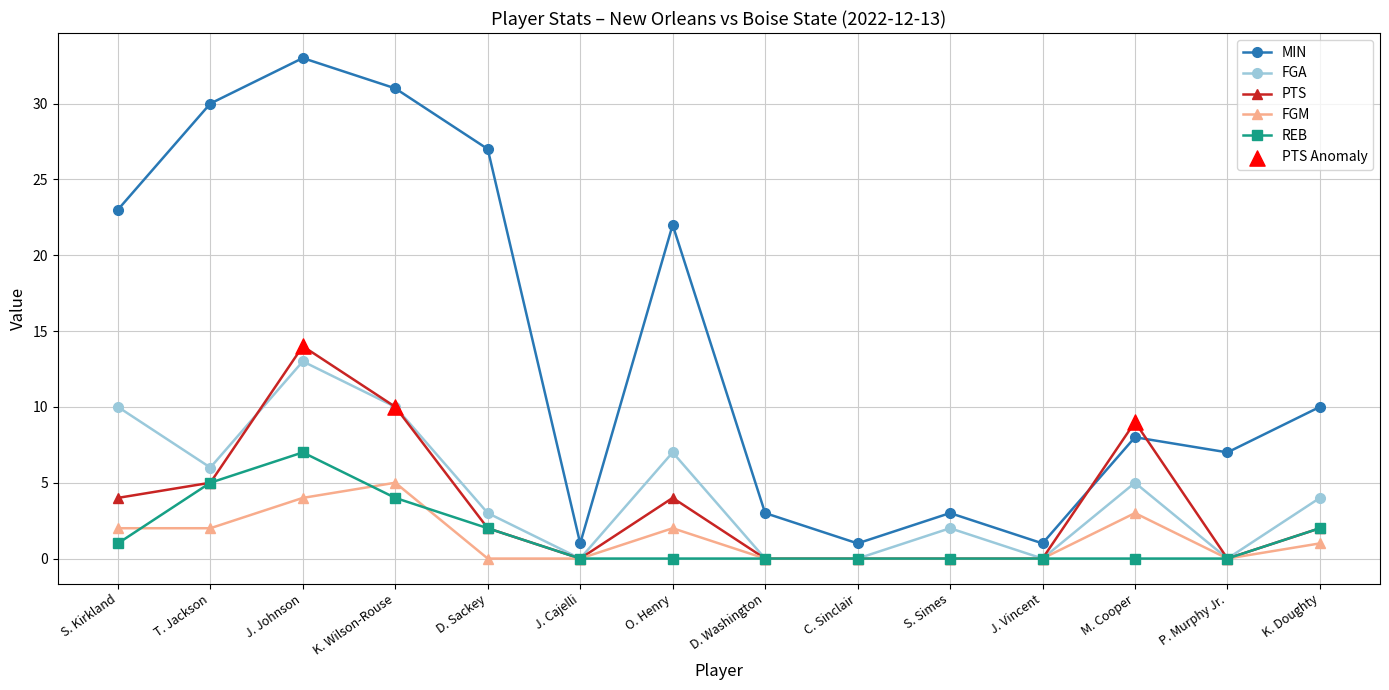

What is the total value across all series at O. Henry?

35